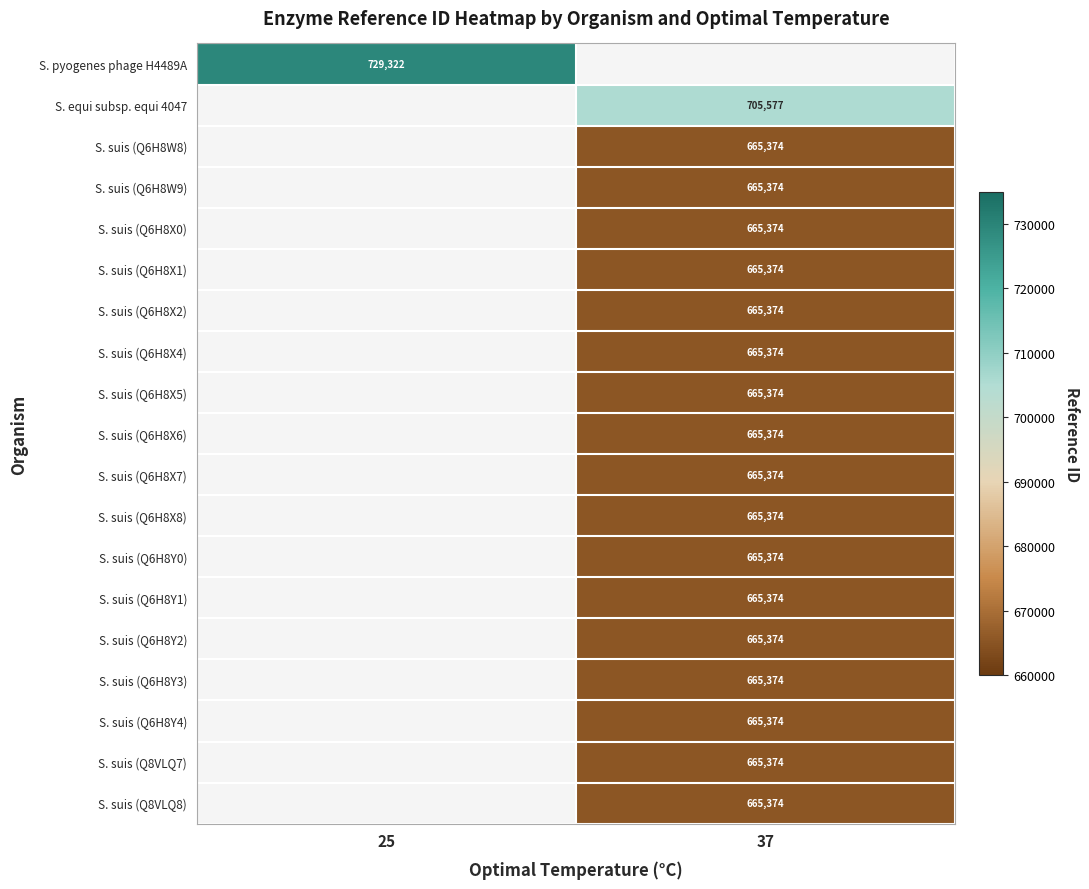

The S. suis (Q6H8X7) series shows 405173 at 37. True or false?

False